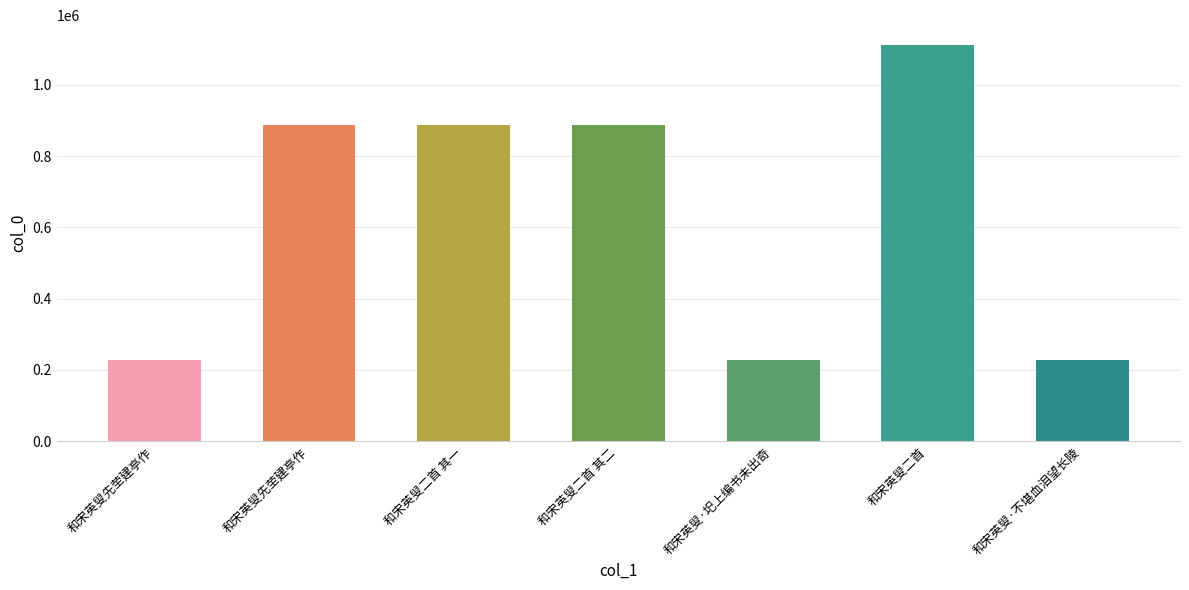

Are the bars horizontal?

No